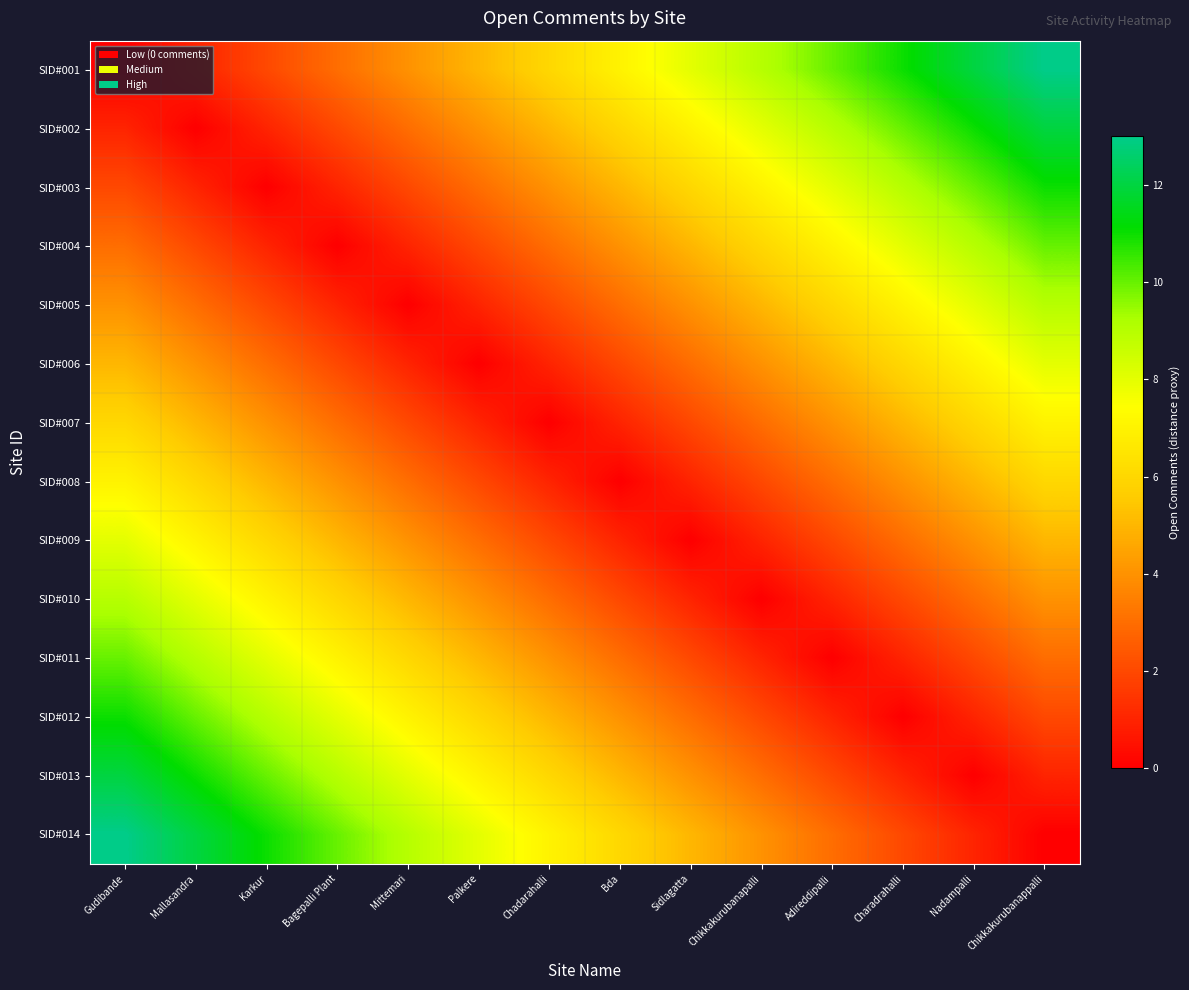

At how many categories does at least one series exceed 4?

14